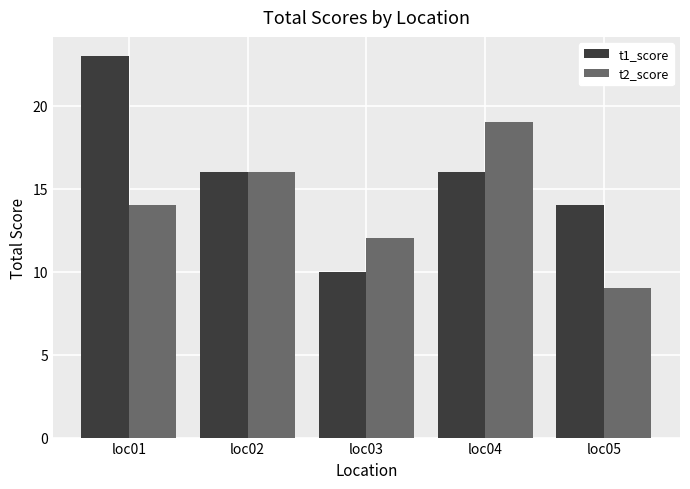

True or false: t1_score has a value of 20 at loc05.

False